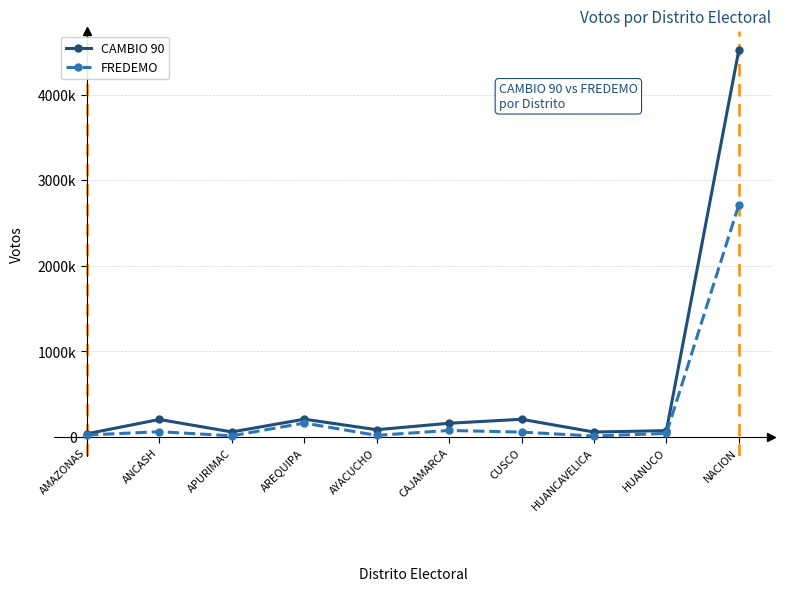

Which has a higher value, ANCASH or CUSCO?

CUSCO